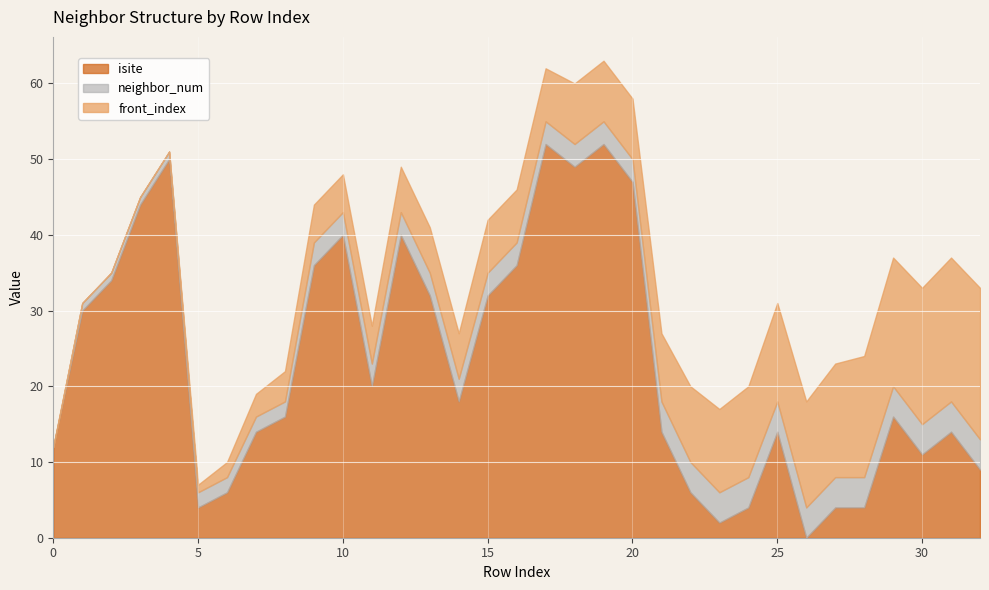

Is the value of front_index at 16 greater than the value of isite at 23?

Yes